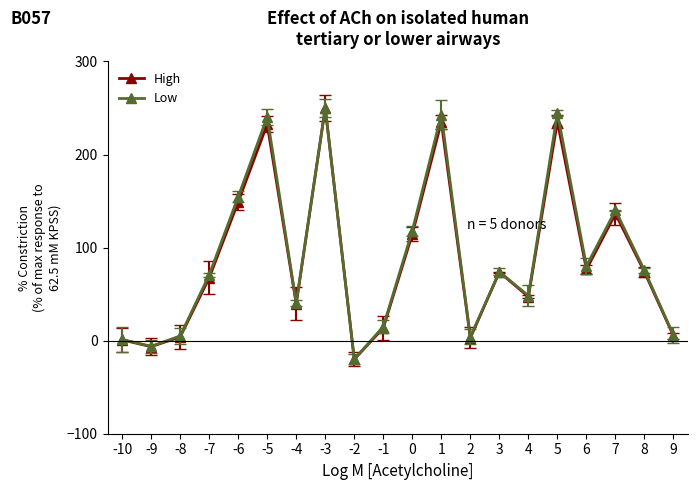

Is the value of High at -5 greater than the value of Low at -10?

Yes